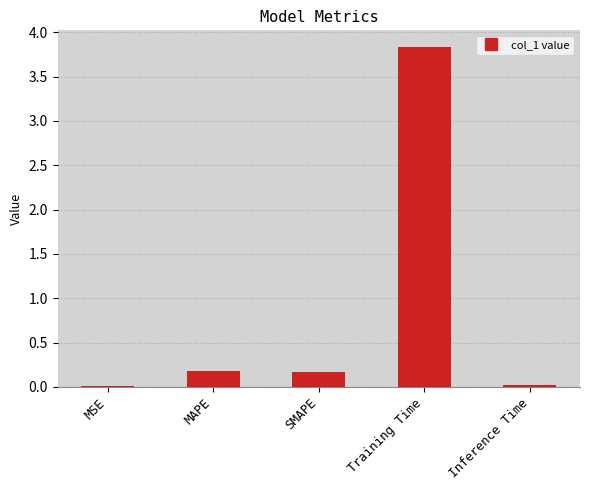

What is the sum of the values at Training Time and SMAPE?

4.0